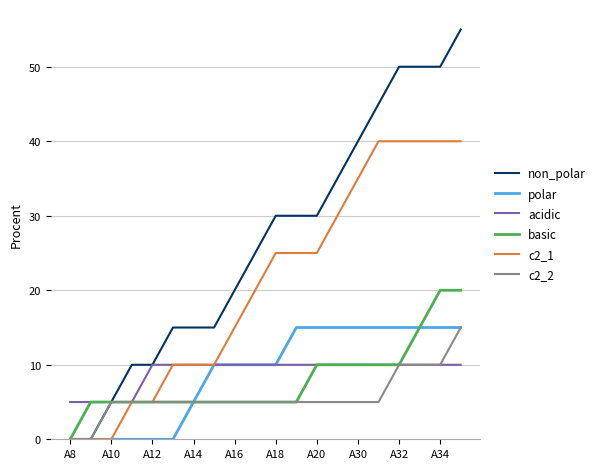

Which series has the largest total across all categories?

non_polar